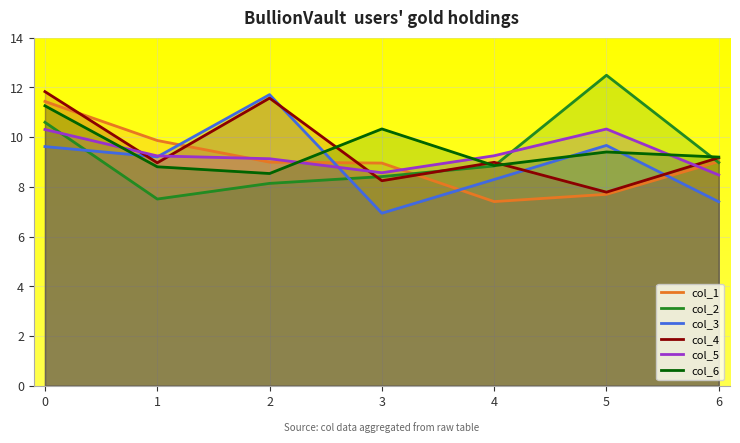

Rank the categories by col_1 value from lowest to highest.

4, 5, 3, 2, 6, 1, 0